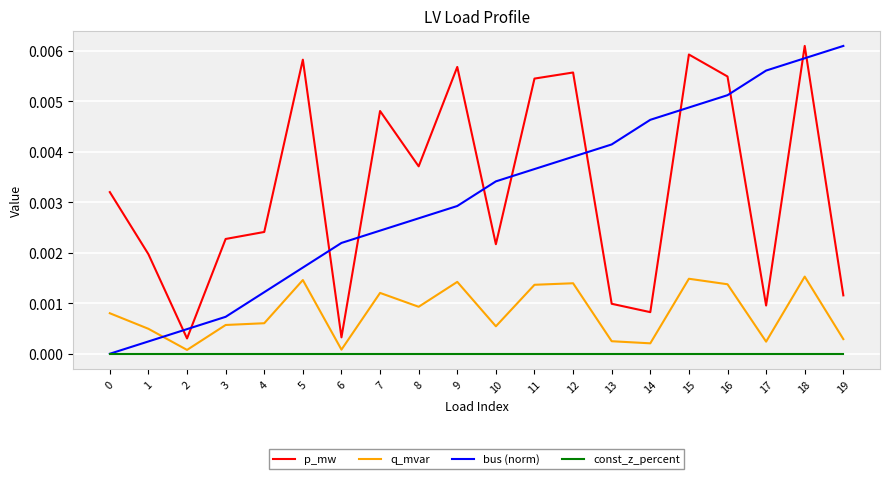

Which series changed the most between 2 and 15?

p_mw